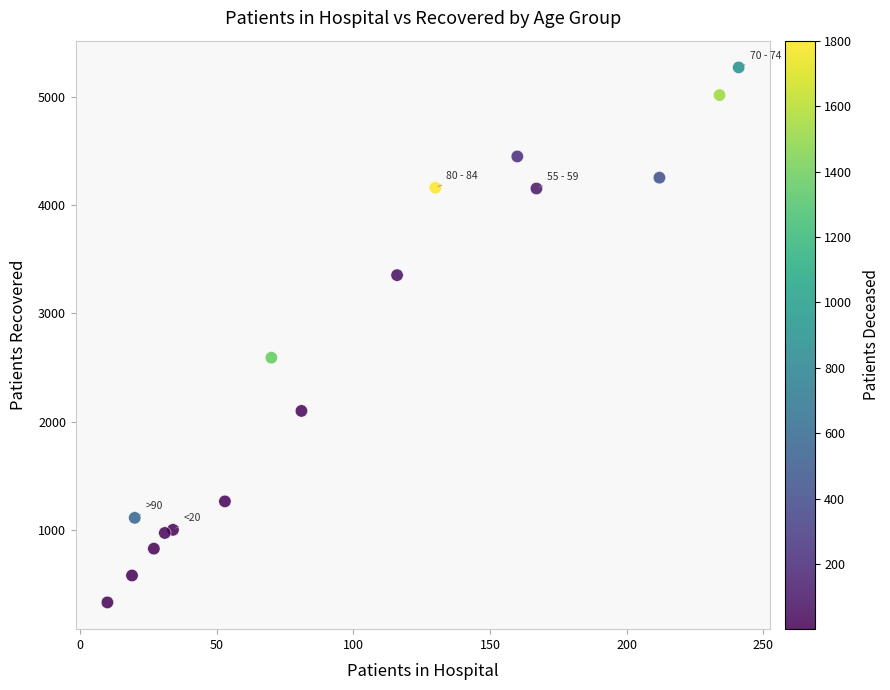

What is the range of X values (max minus min)?

231